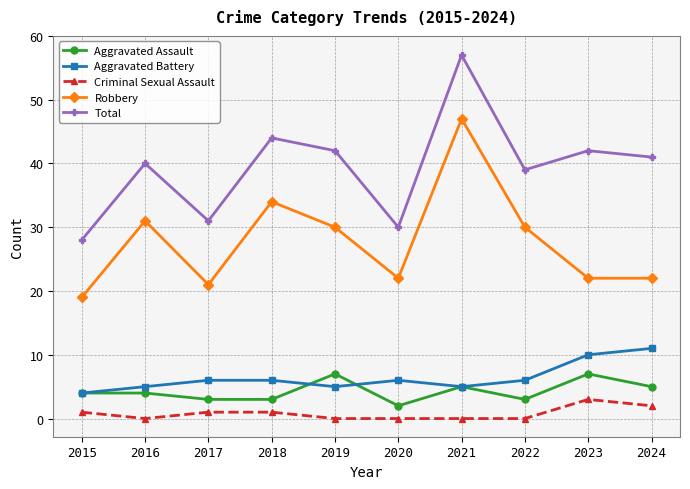

Reading left to right, list all the values displayed in this chart.

Aggravated Assault: 2015=4	2016=4	2017=3	2018=3	2019=7	2020=2	2021=5	2022=3	2023=7	2024=5
Aggravated Battery: 2015=4	2016=5	2017=6	2018=6	2019=5	2020=6	2021=5	2022=6	2023=10	2024=11
Criminal Sexual Assault: 2015=1	2016=0	2017=1	2018=1	2019=0	2020=0	2021=0	2022=0	2023=3	2024=2
Robbery: 2015=19	2016=31	2017=21	2018=34	2019=30	2020=22	2021=47	2022=30	2023=22	2024=22
Total: 2015=28	2016=40	2017=31	2018=44	2019=42	2020=30	2021=57	2022=39	2023=42	2024=41